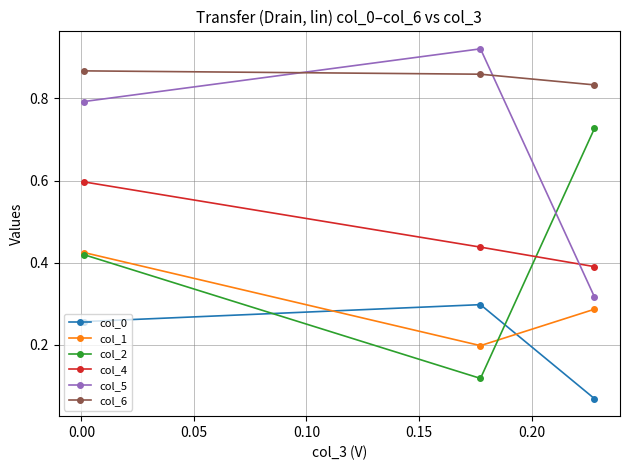

Which series has the largest total across all categories?

col_6